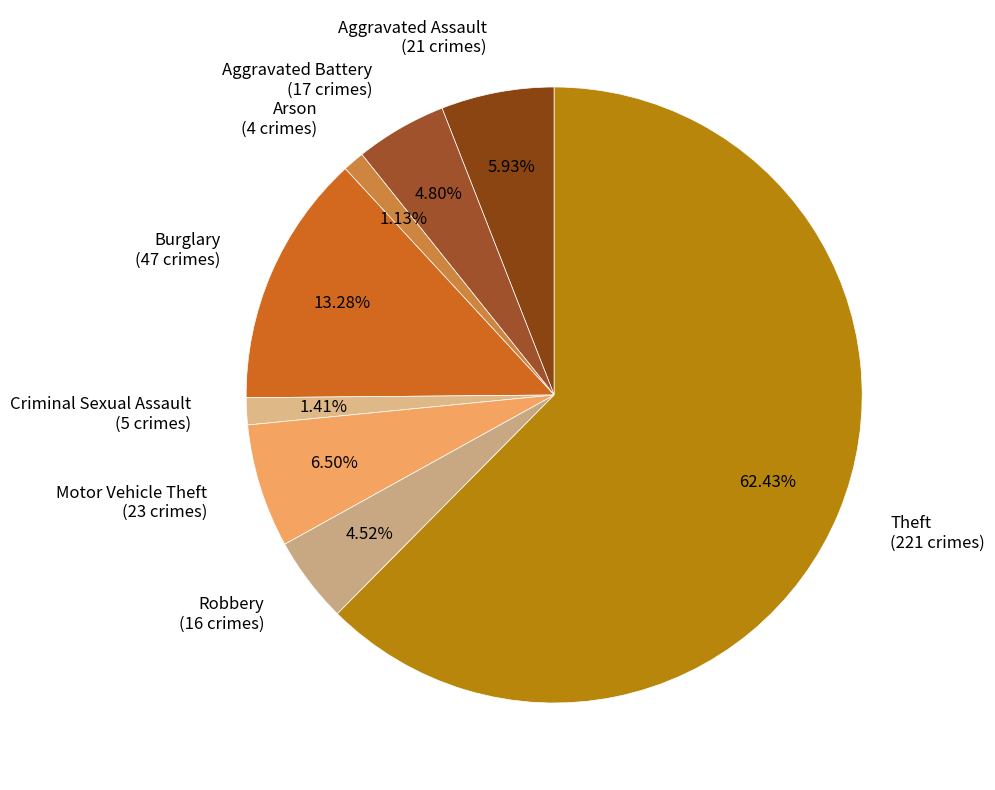

To the nearest percent, what is the combined percentage of Criminal Sexual Assault and Motor Vehicle Theft?

8%